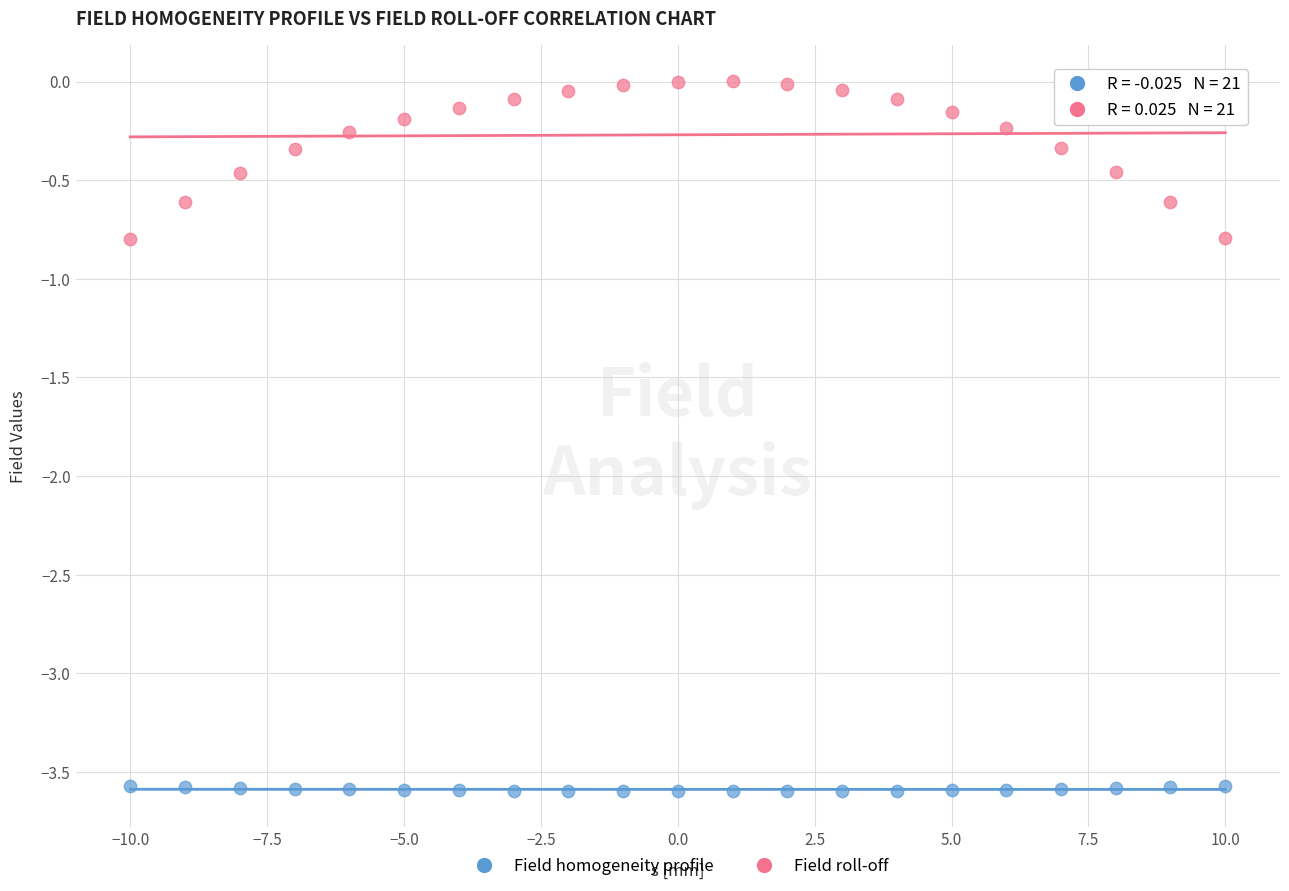

Across all data points, what is the range of X values (max minus min)?

20.0